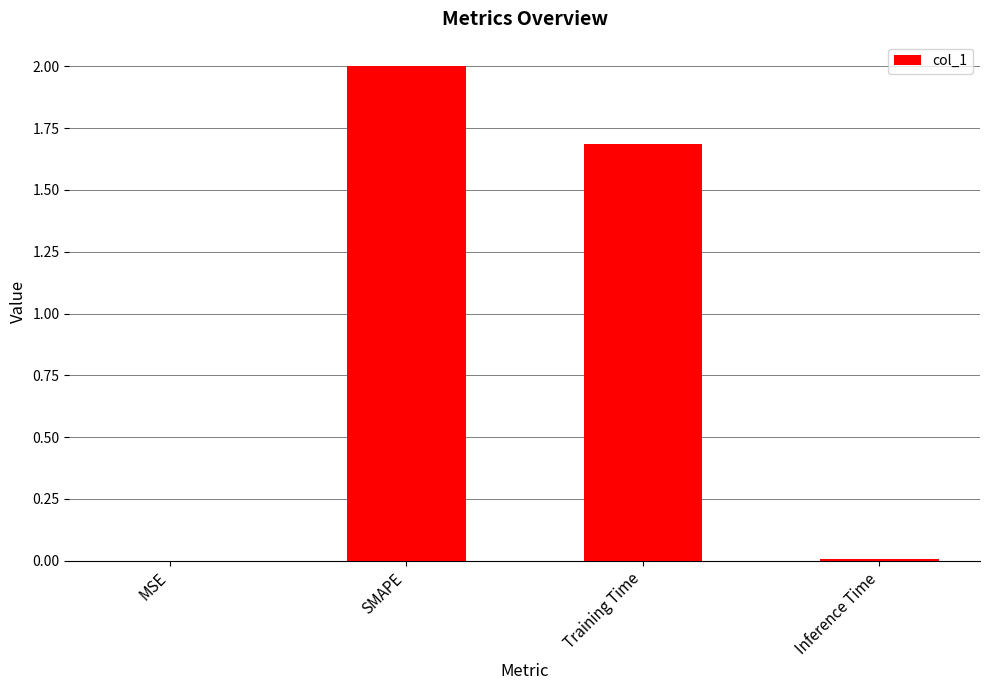

What is the maximum value shown in the chart?

2.0